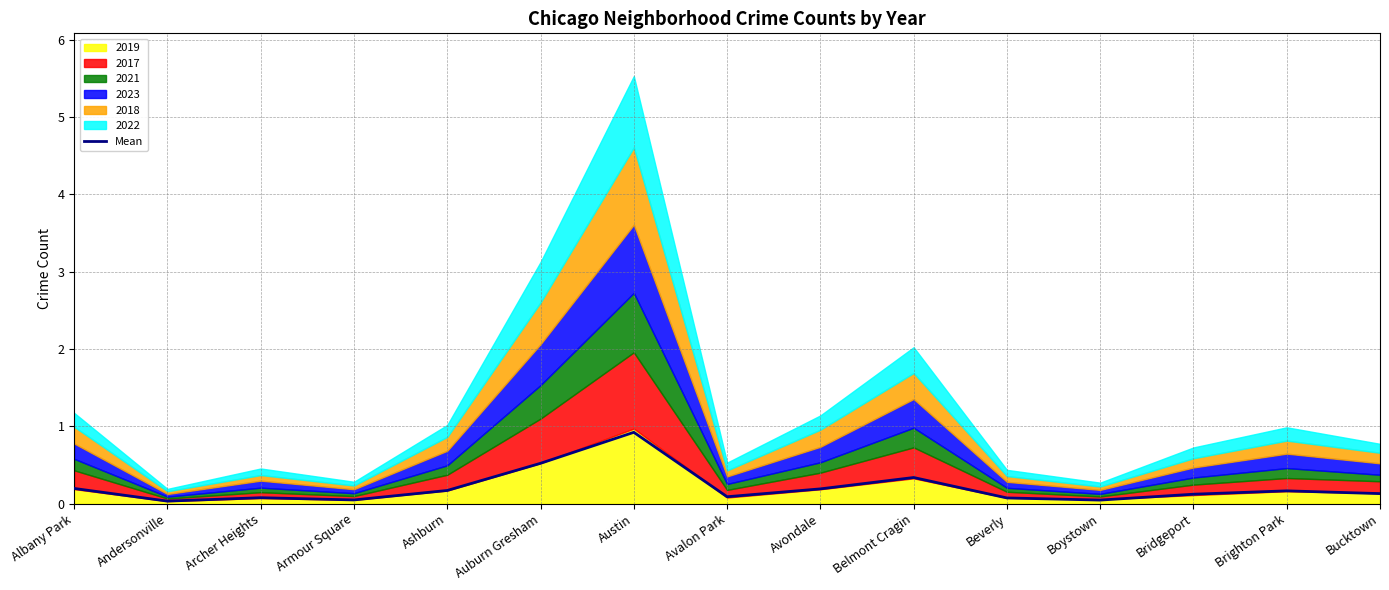

What is the change in value from Armour Square to Ashburn?

+0.1